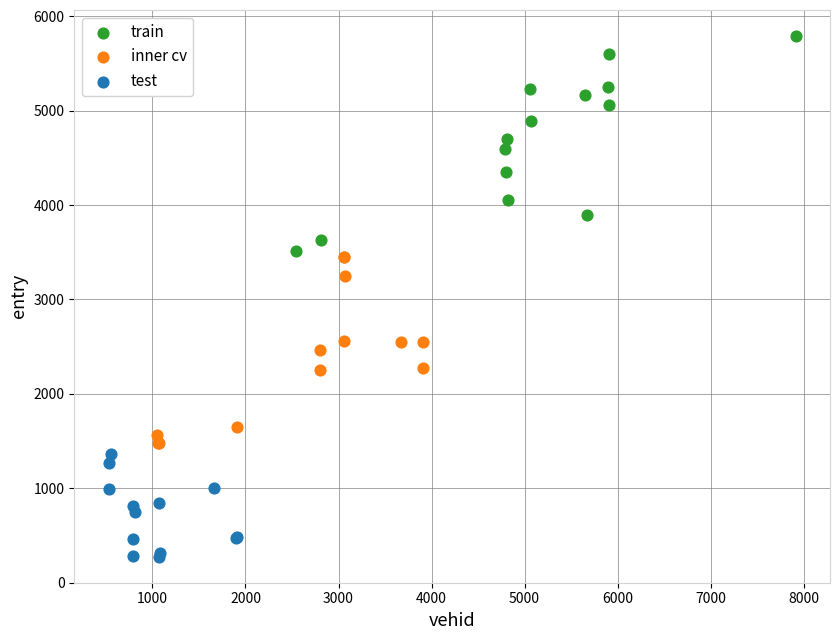

Which series reaches the maximum Y coordinate?

train